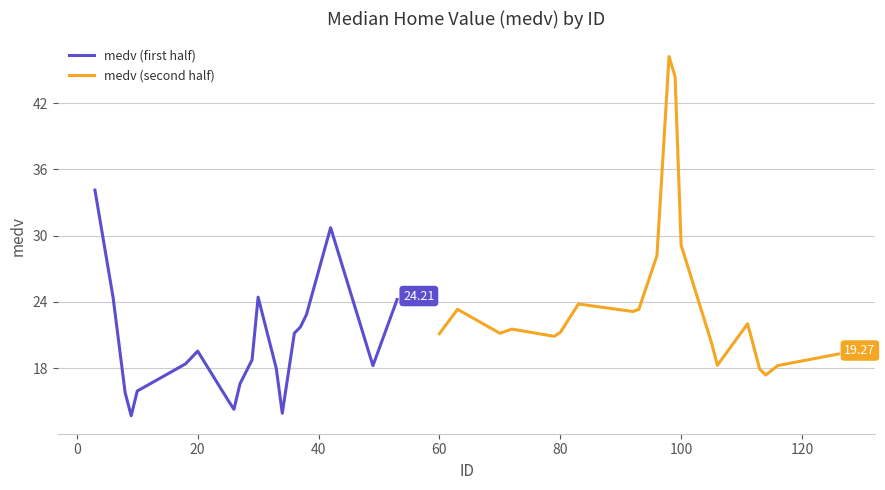

List the series in order of their overall mean, lowest first.

medv (first half), medv (second half)